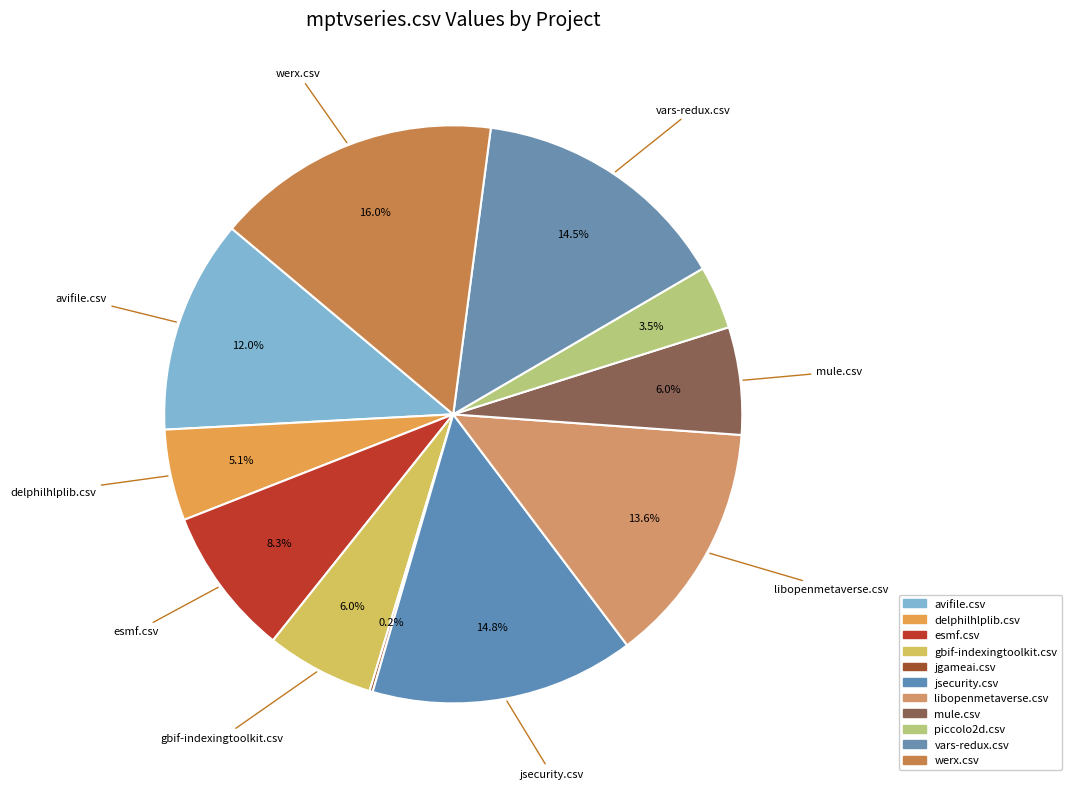

To the nearest percent, what percentage of the pie is esmf.csv?

8%